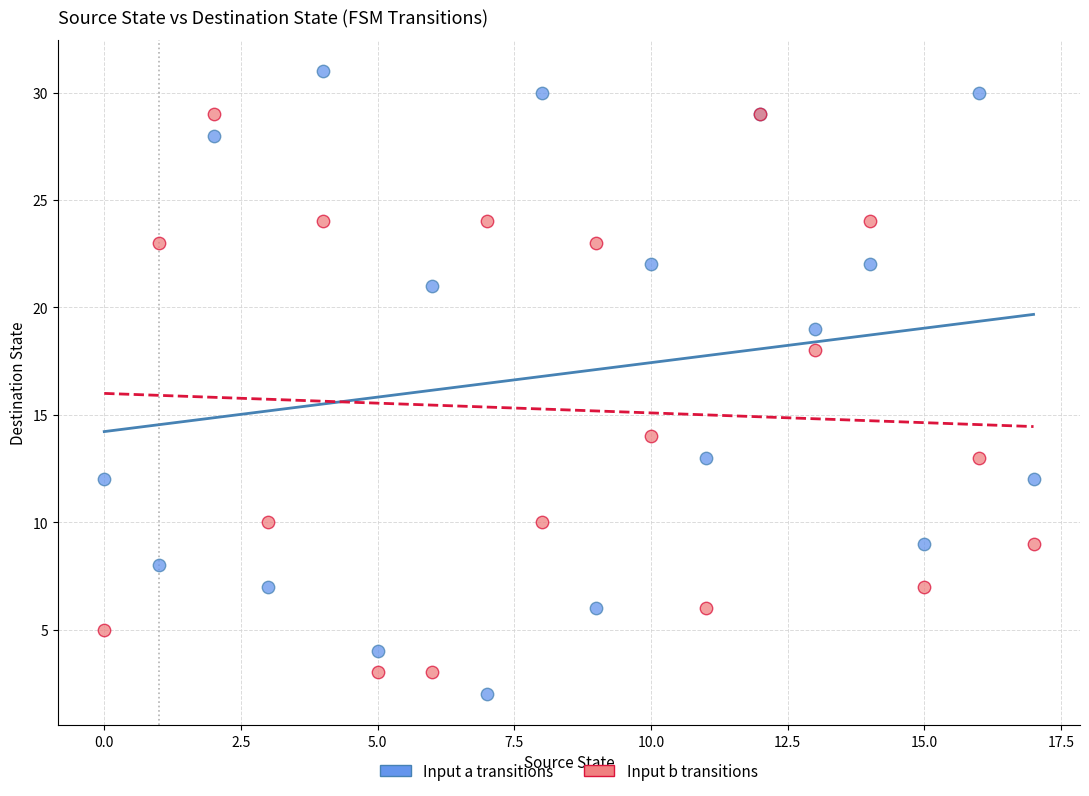

Which series has the widest spread of Y values?

Input a transitions